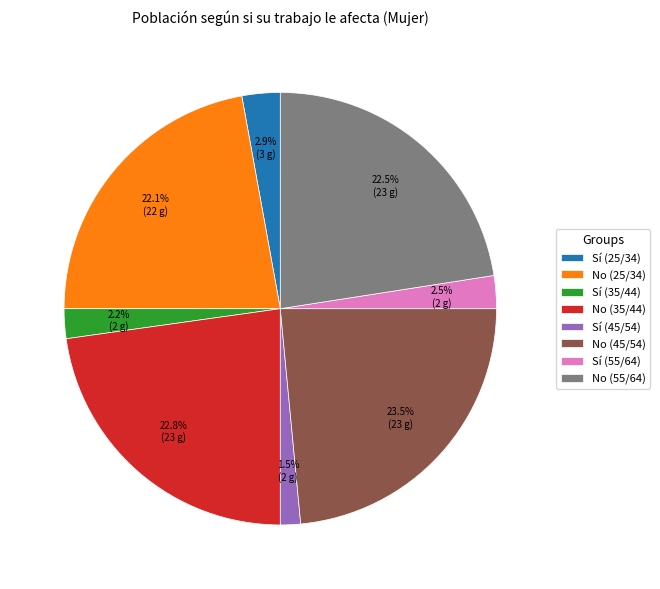

The No (35/44) slice represents 32% of the pie. True or false?

False